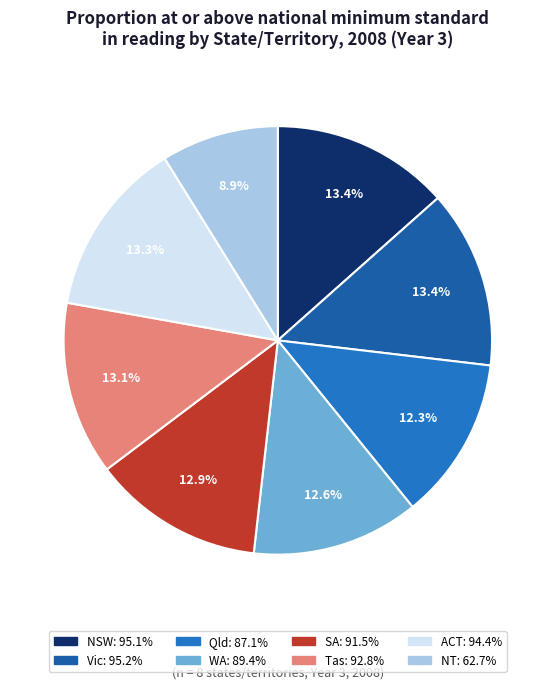

To the nearest percent, what is the combined percentage of NSW and WA?

26%